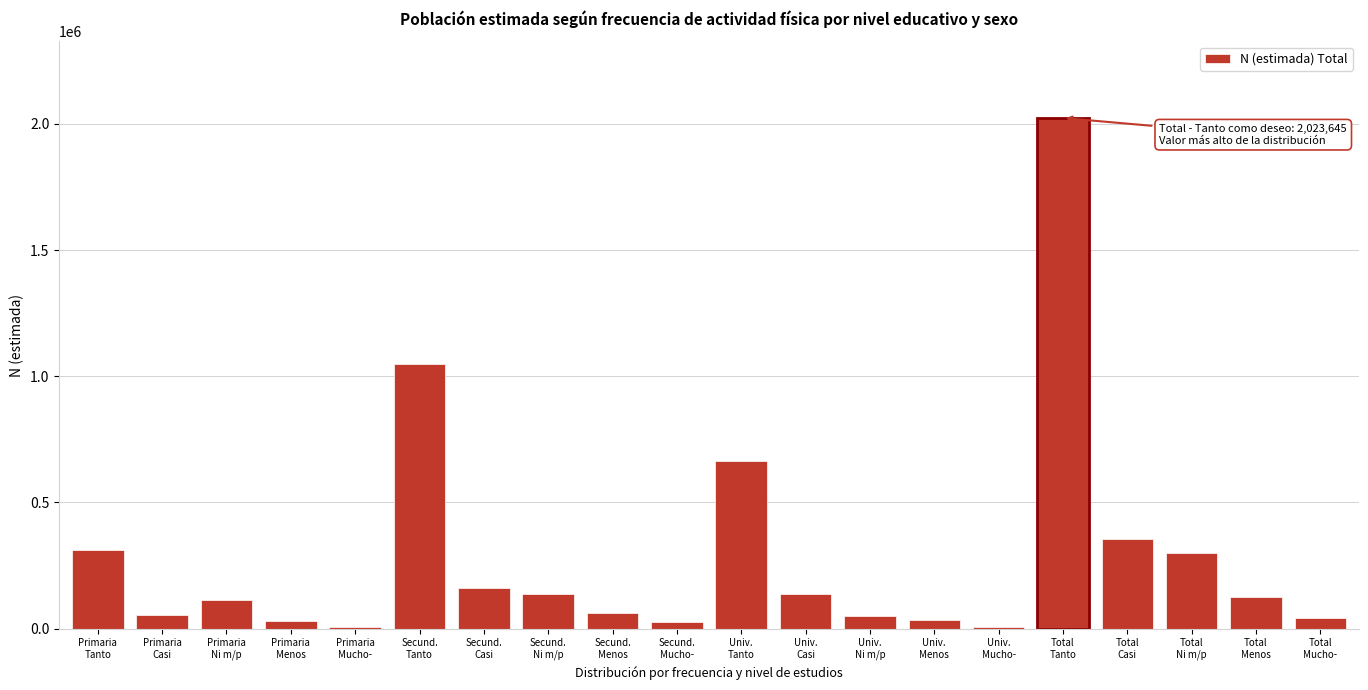

What is the greatest value displayed?

2023645